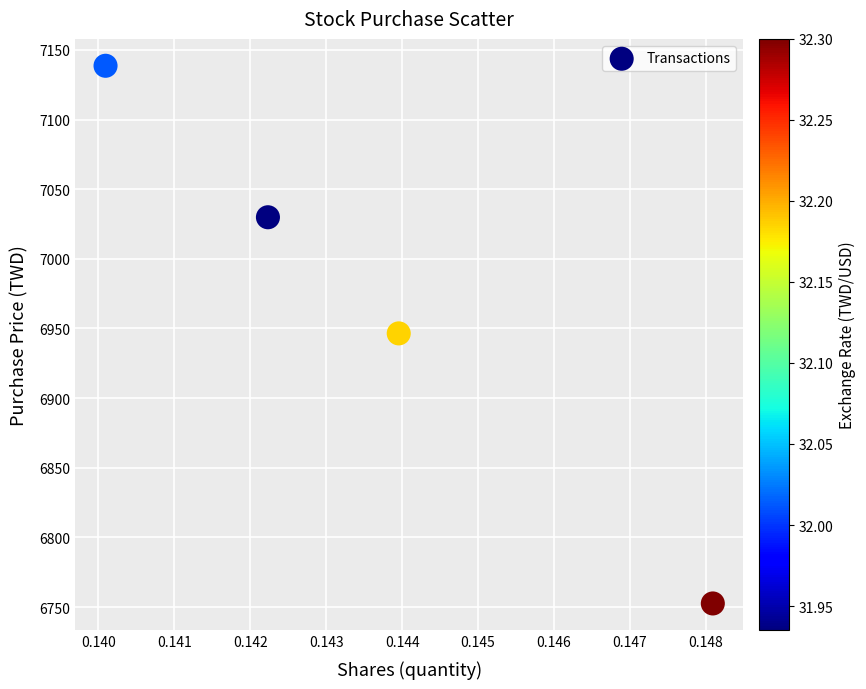

What is the average Y value?

6966.9